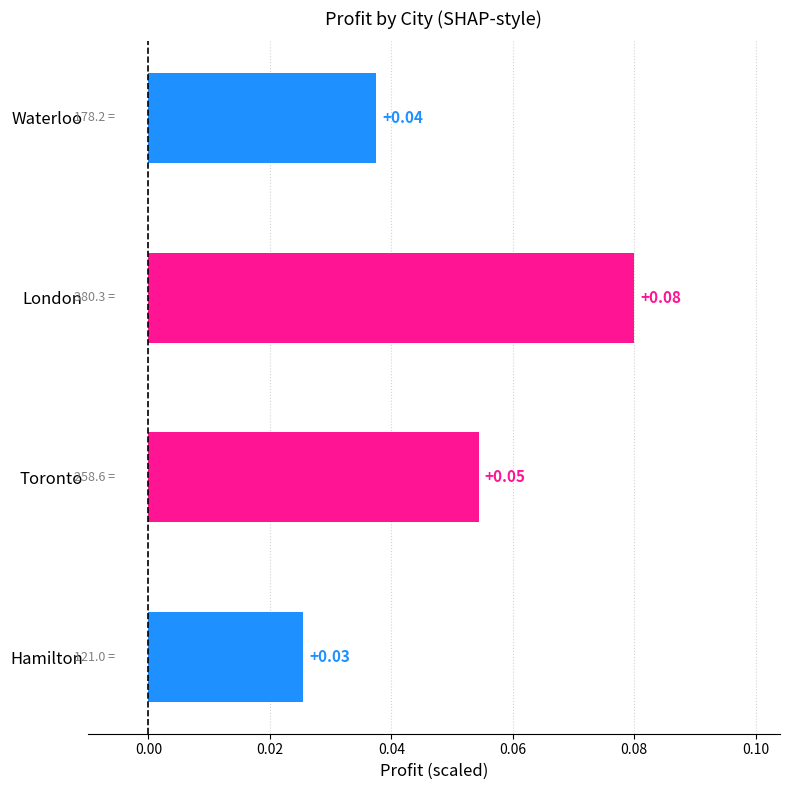

Rank the categories by value from highest to lowest.

London, Toronto, Waterloo, Hamilton